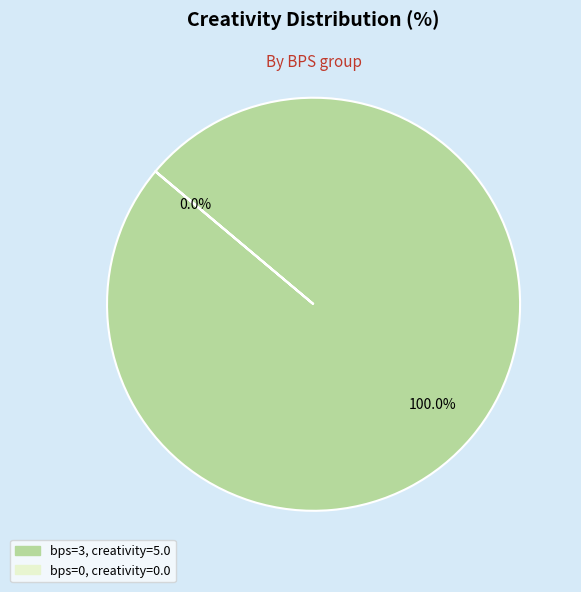

Does bps=3, creativity=5.0 account for over 50% of the chart?

Yes